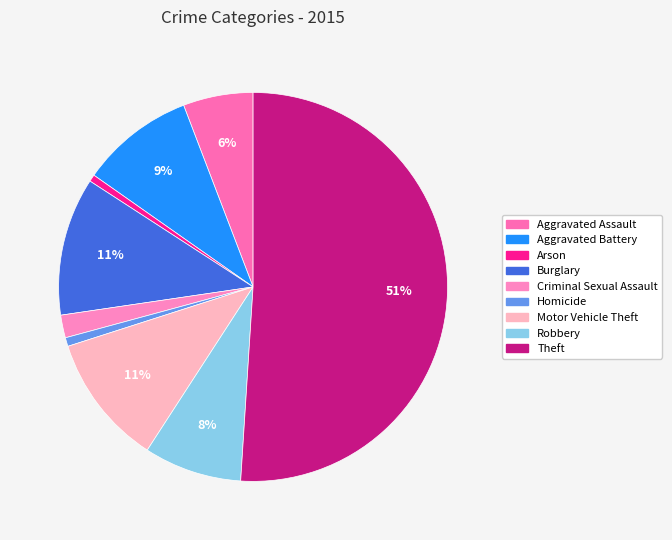

How many slices are in this pie chart?

9